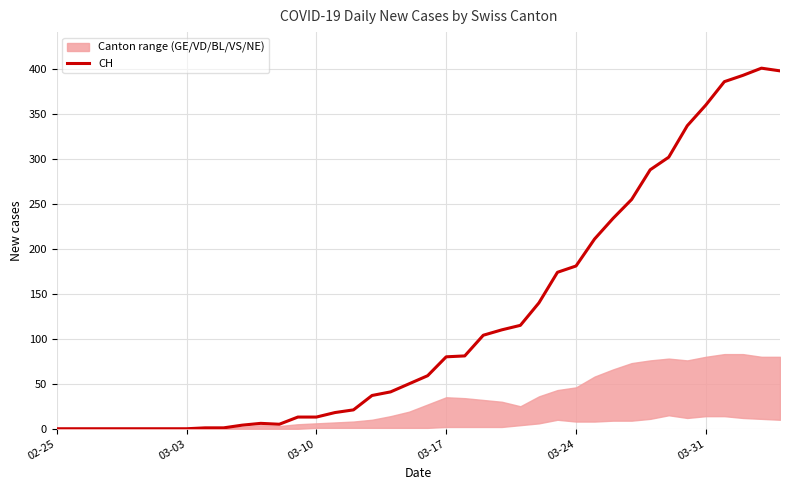

True or false: CH has a value of 552 at 03-31.

False